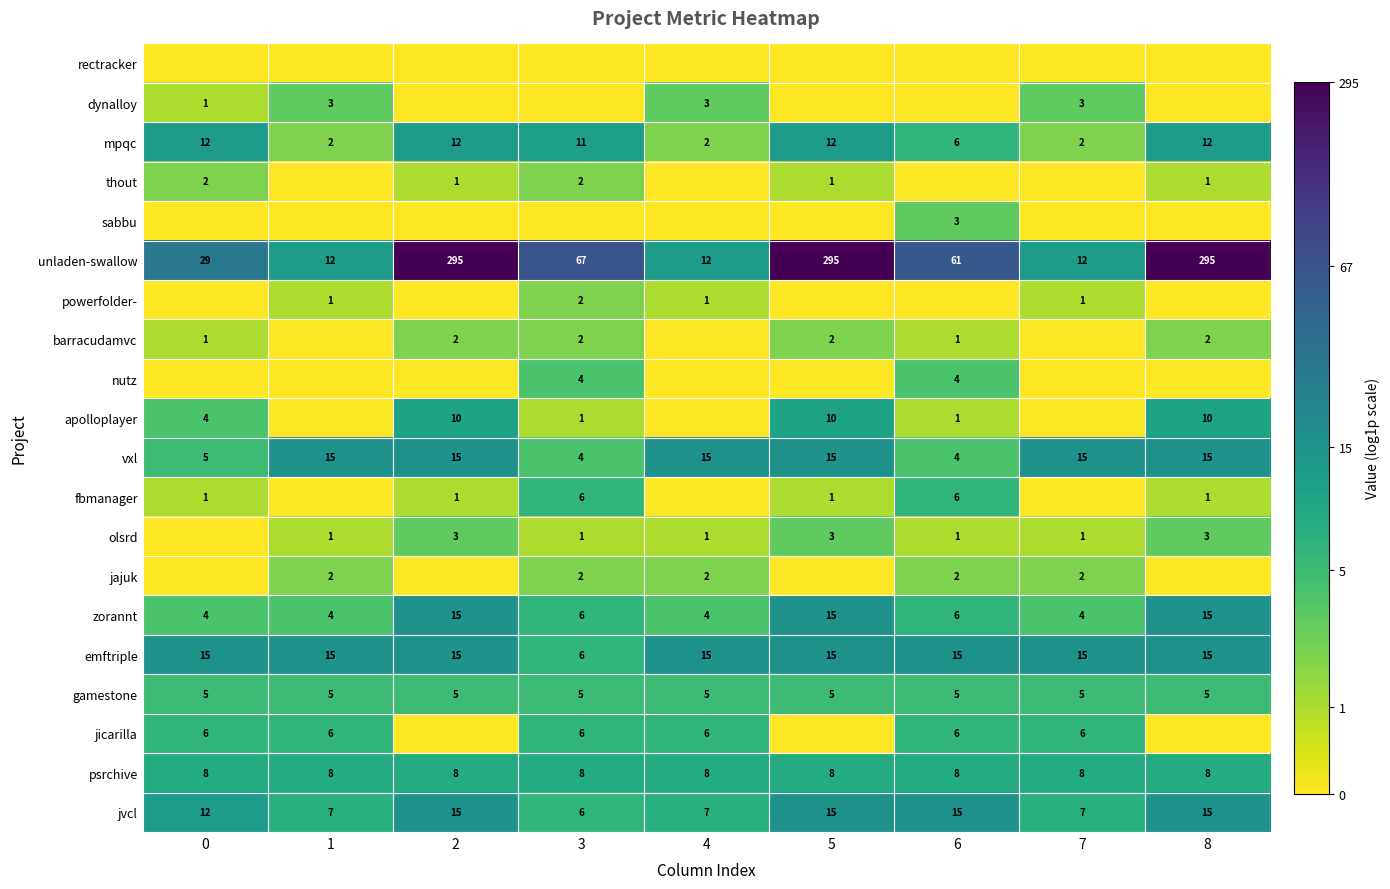

What value does the vxl series have at 6?

4